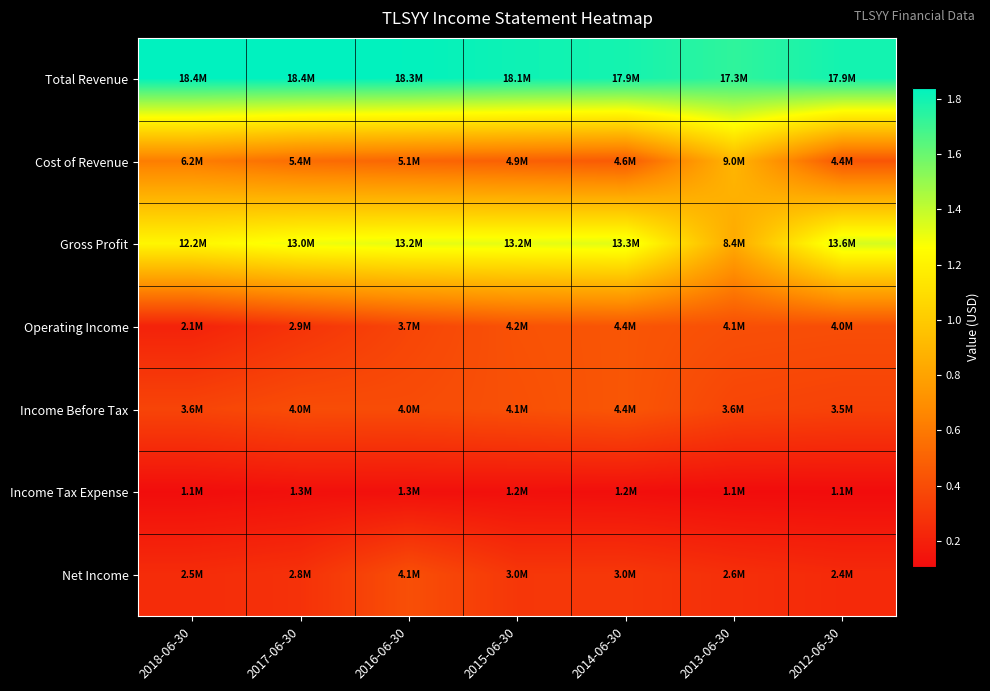

What is the spread (max minus min) of values at 2015-06-30?

16825800